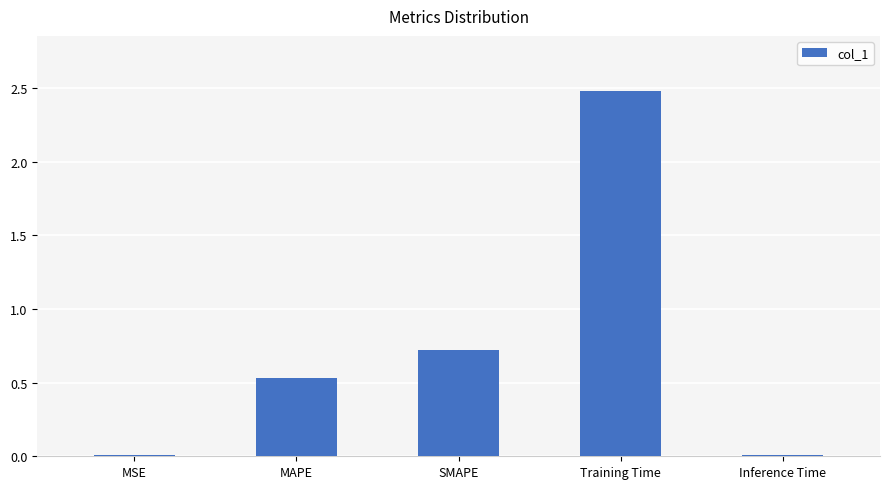

Where is the data nearest to the value 1?

SMAPE